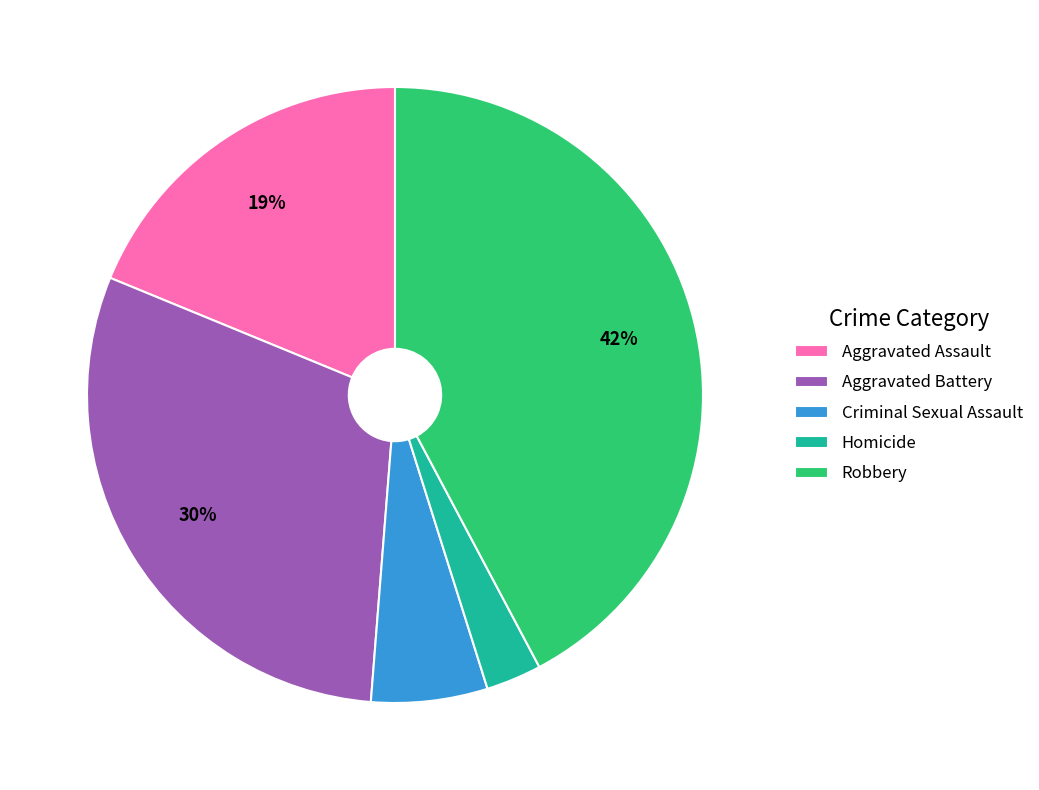

What is the largest slice in the pie chart?

Robbery